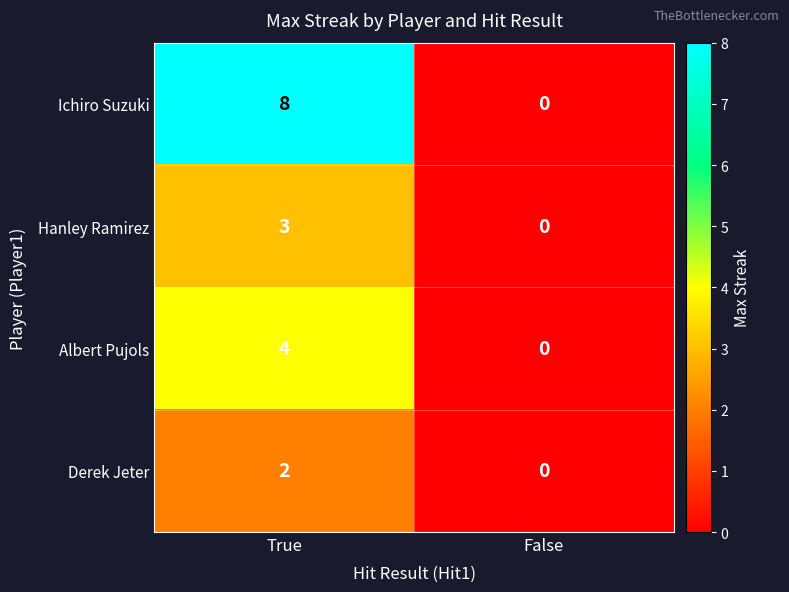

Between True and False, which series saw the biggest shift?

Ichiro Suzuki